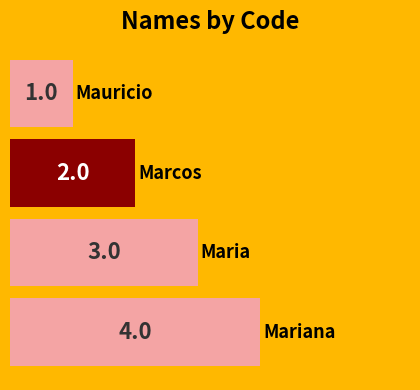

What is the difference between the maximum and minimum values?

3